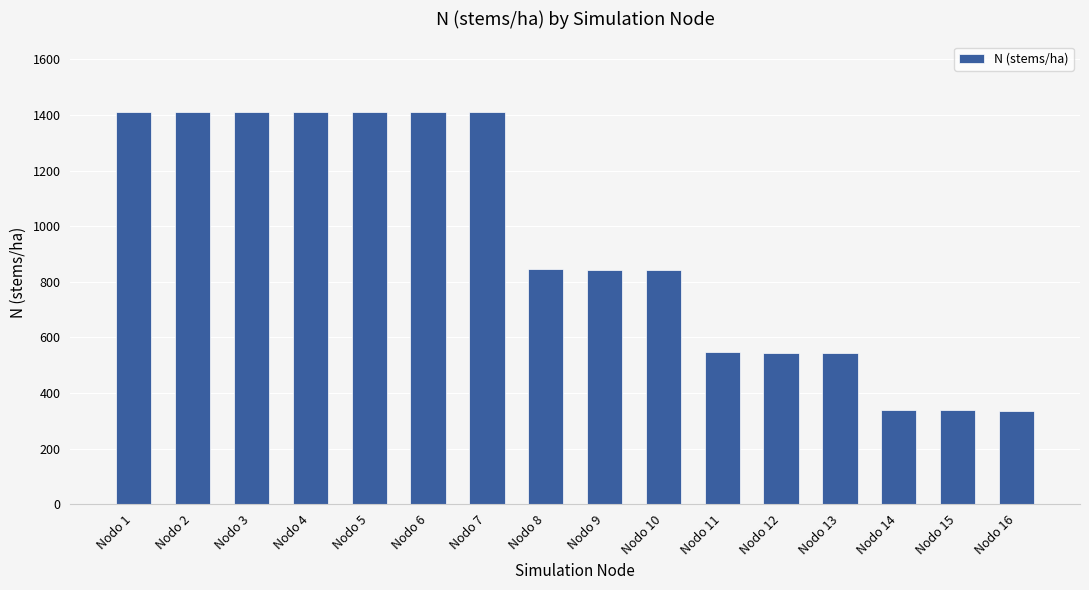

What is the value of the 16th bar from the left?

336.9